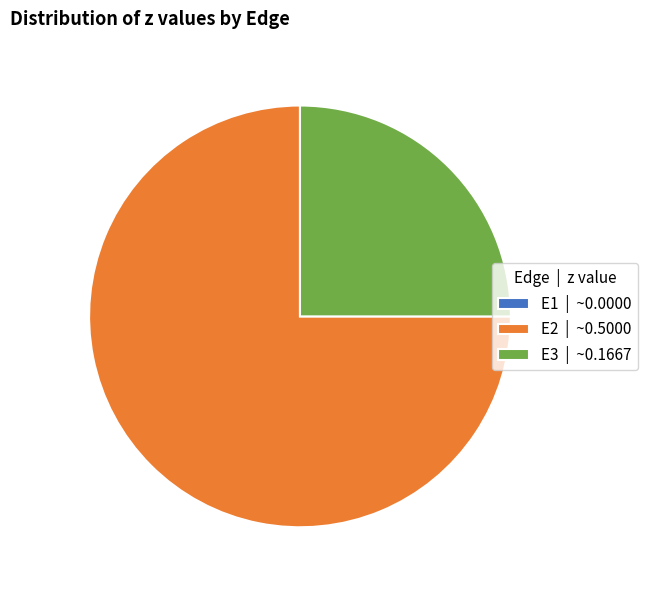

Which has a higher value, E3 | ~0.1667 or E2 | ~0.5000?

E2 | ~0.5000